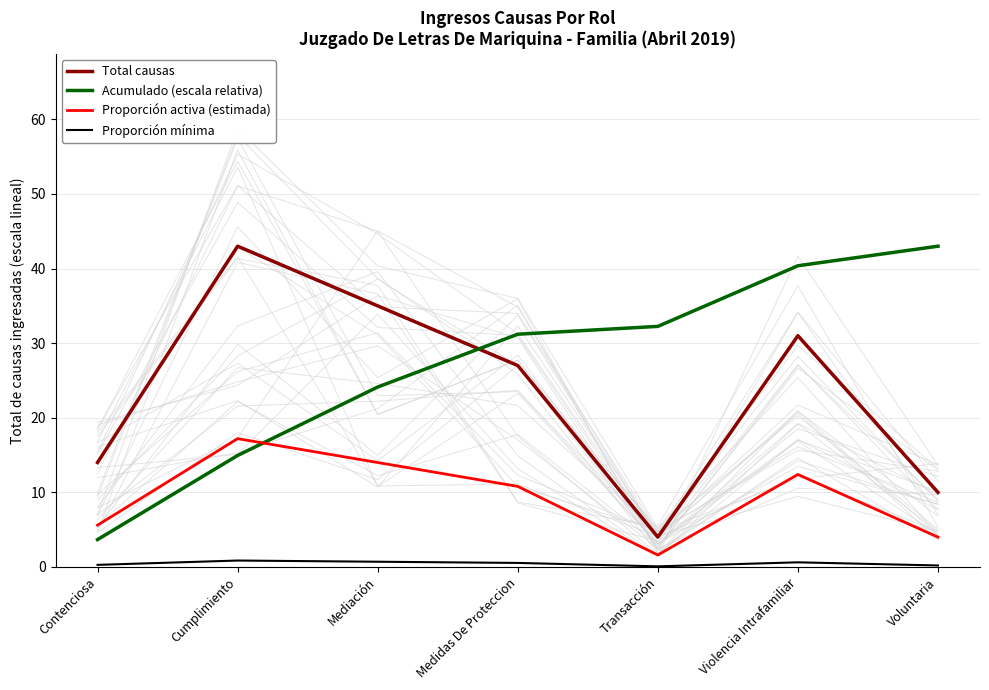

How many categories are shown in the chart?

7